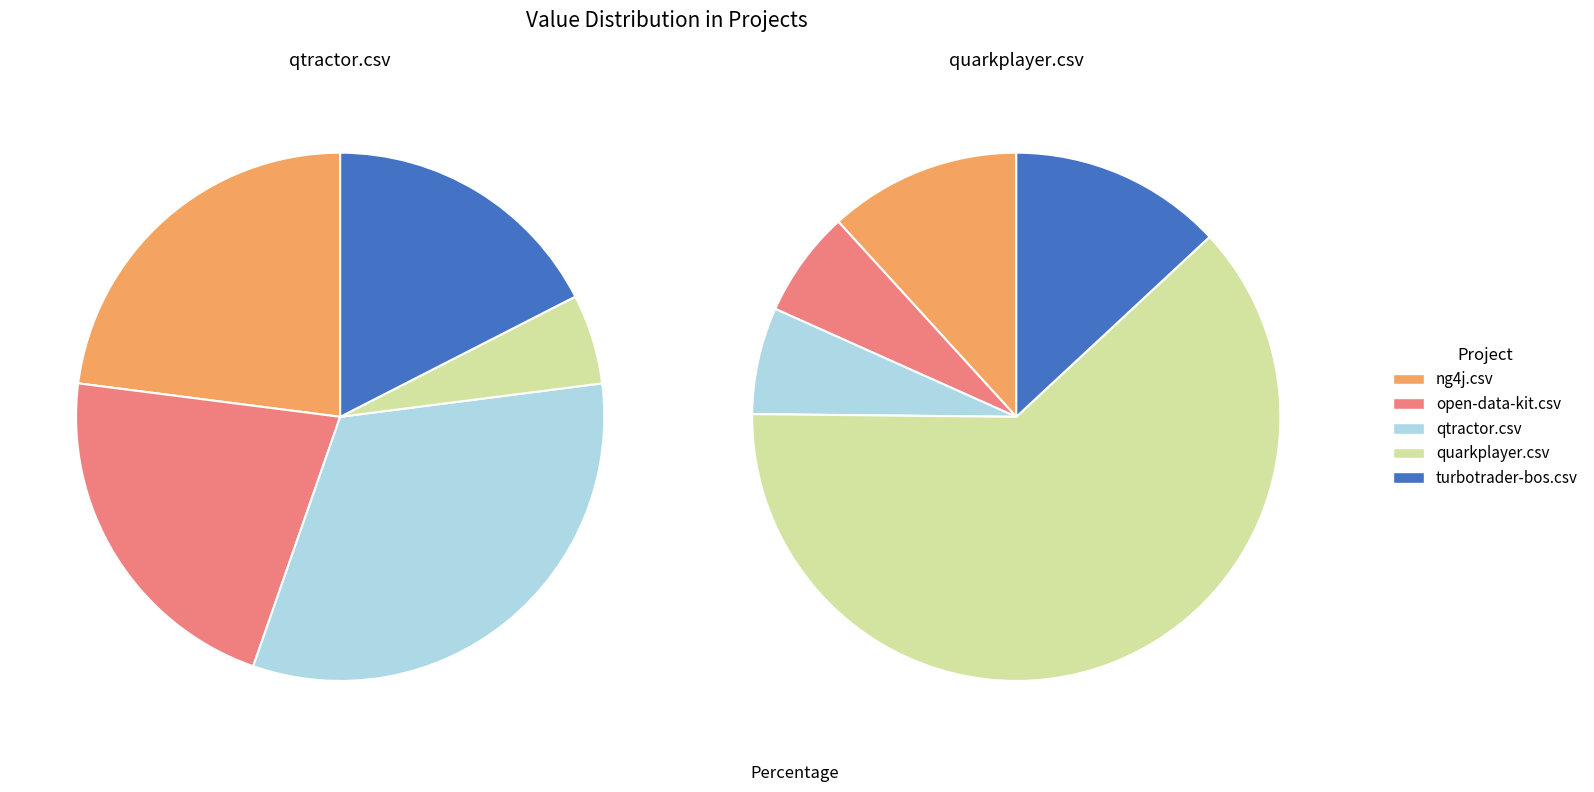

Rank the series by their average value, from highest to lowest.

qtractor.csv, quarkplayer.csv